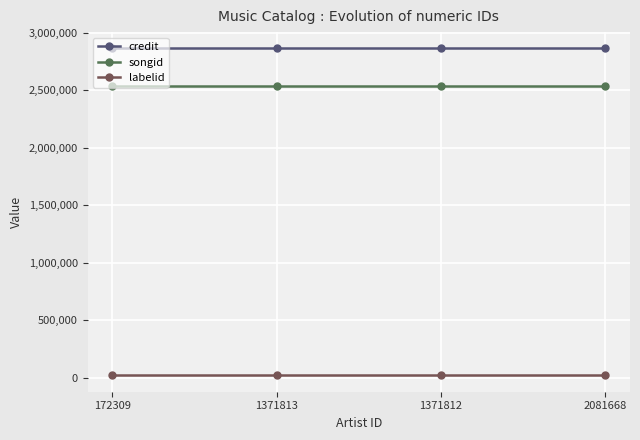

How many lines are shown in the chart?

3